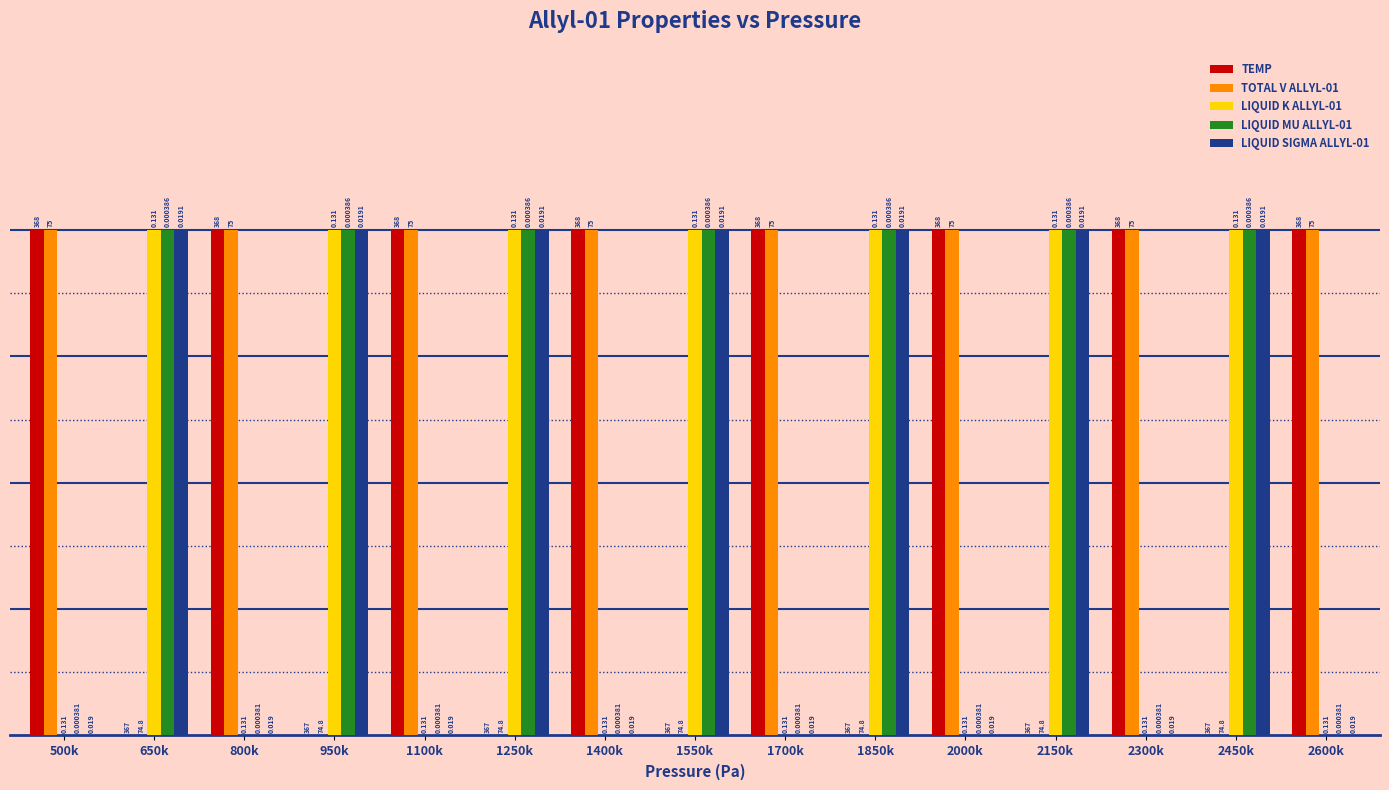

Does the chart contain stacked bars?

No